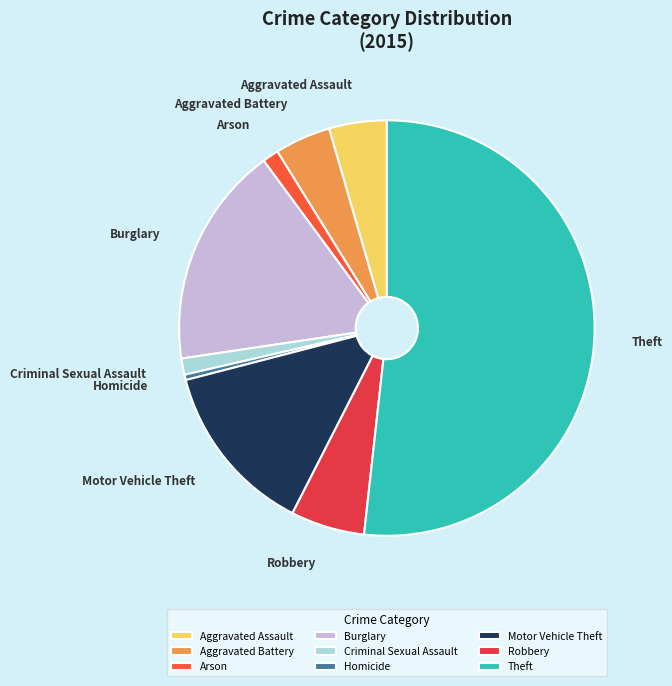

Combined, do Homicide and Burglary account for over 50%?

No